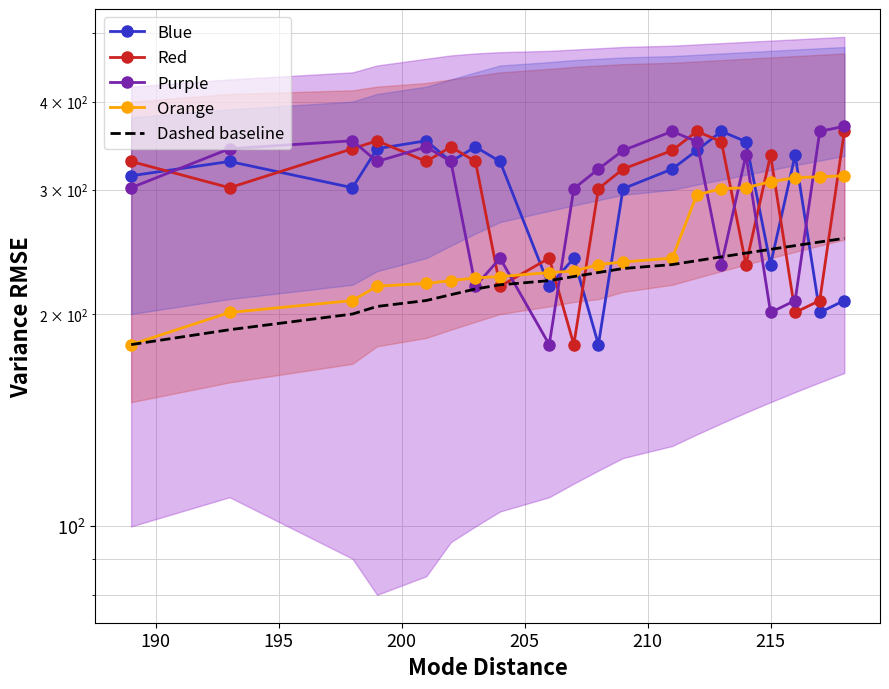

True or false: Dashed baseline has more than 0 points higher than both neighbors.

False